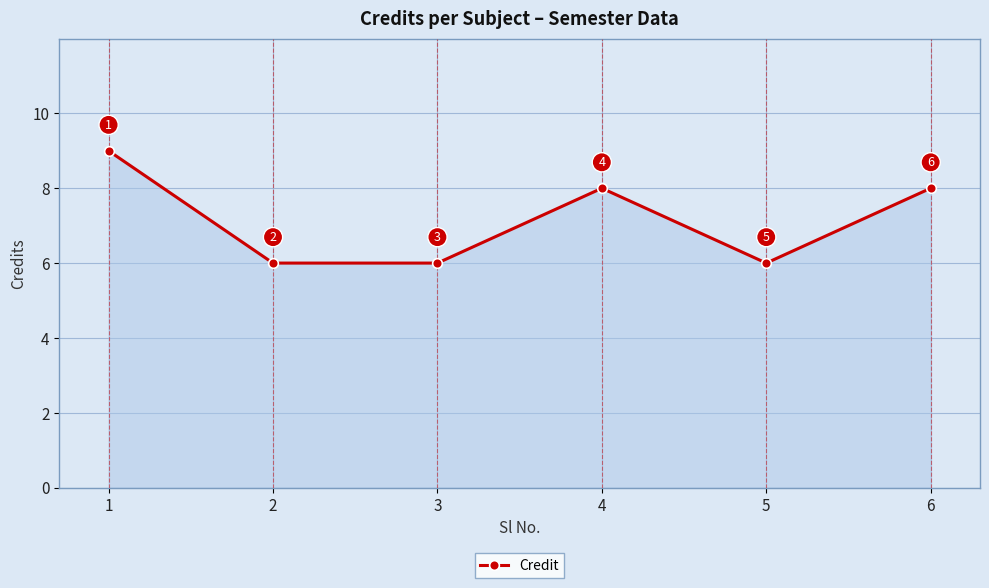

What is the change in value from 1 to 3?

-3